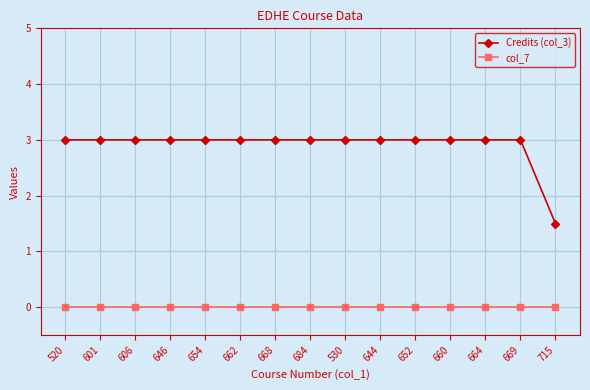

True or false: col_7 and Credits (col_3) cross at least once.

False